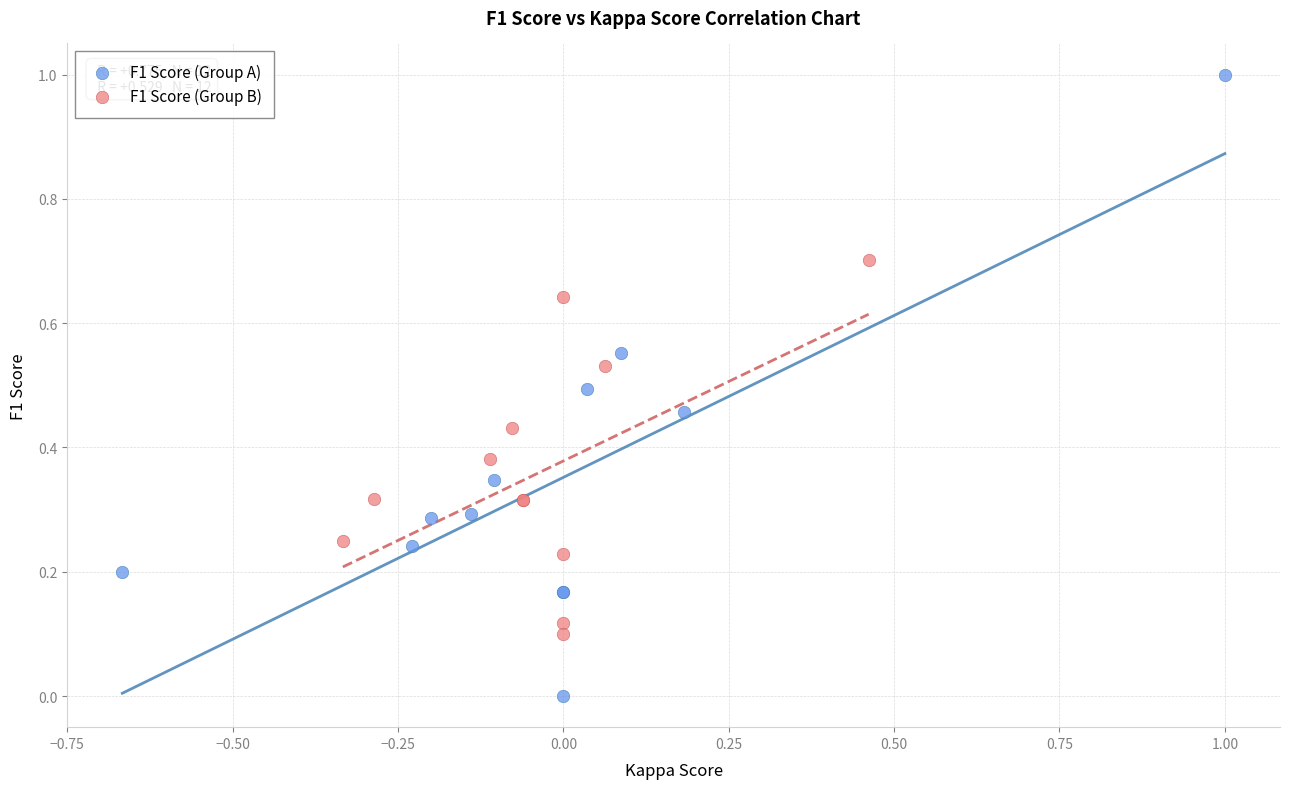

What are all the series names shown in the legend?

F1 Score (Group A), F1 Score (Group B)